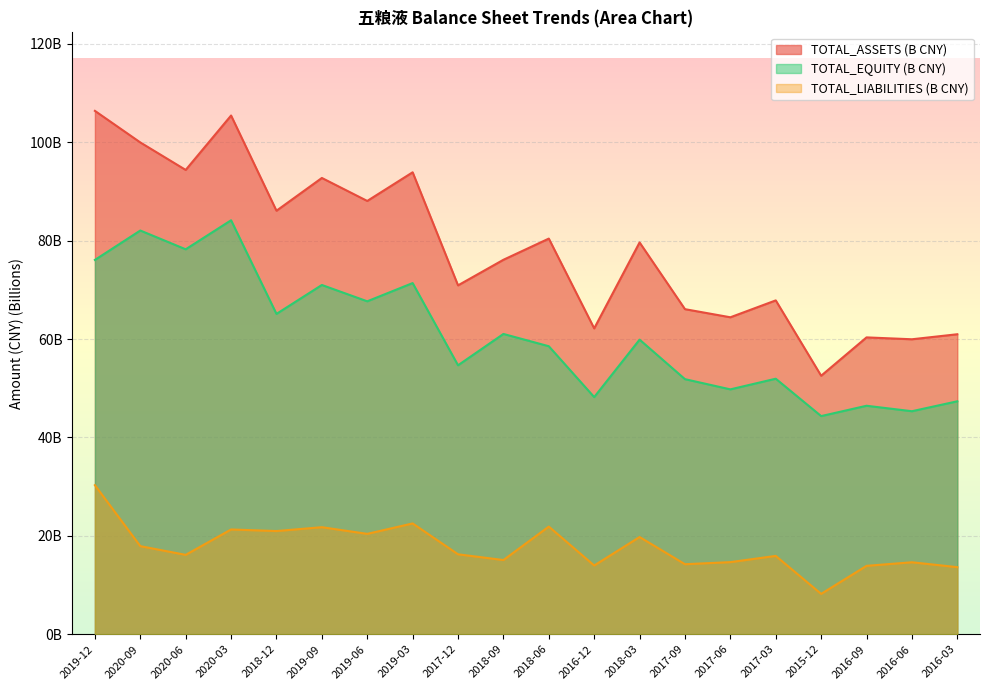

Reading left to right, list all the values displayed in this chart.

TOTAL_ASSETS: 2019-12=106.4	2020-09=100.0	2020-06=94.4	2020-03=105.5	2018-12=86.1	2019-09=92.8	2019-06=88.1	2019-03=93.9	2017-12=70.9	2018-09=76.1	2018-06=80.4	2016-12=62.2	2018-03=79.6	2017-09=66.1	2017-06=64.4	2017-03=67.9	2015-12=52.5	2016-09=60.3	2016-06=60.0	2016-03=61.0
TOTAL_LIABILITIES: 2019-12=30.3	2020-09=17.9	2020-06=16.1	2020-03=21.3	2018-12=21.0	2019-09=21.8	2019-06=20.4	2019-03=22.5	2017-12=16.2	2018-09=15.1	2018-06=21.9	2016-12=14.0	2018-03=19.8	2017-09=14.2	2017-06=14.7	2017-03=15.9	2015-12=8.2	2016-09=13.9	2016-06=14.6	2016-03=13.6
TOTAL_EQUITY: 2019-12=76.1	2020-09=82.1	2020-06=78.3	2020-03=84.2	2018-12=65.1	2019-09=71.0	2019-06=67.7	2019-03=71.4	2017-12=54.7	2018-09=61.0	2018-06=58.5	2016-12=48.2	2018-03=59.9	2017-09=51.9	2017-06=49.8	2017-03=51.9	2015-12=44.3	2016-09=46.4	2016-06=45.3	2016-03=47.4